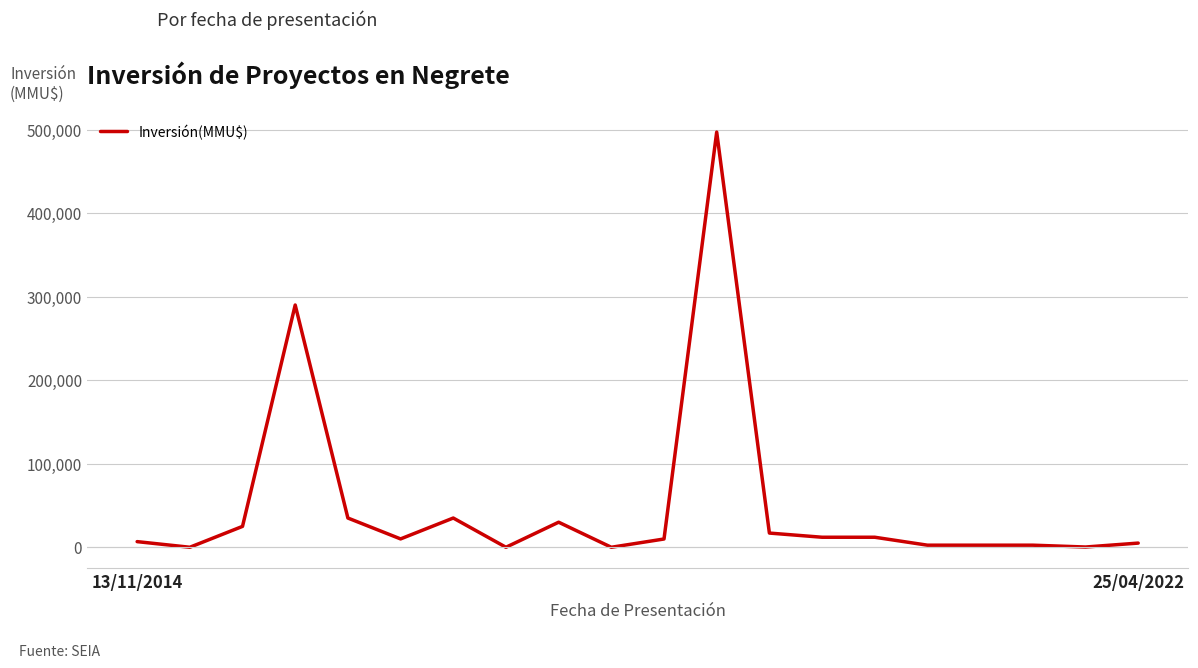

How many categories are shown in the chart?

20